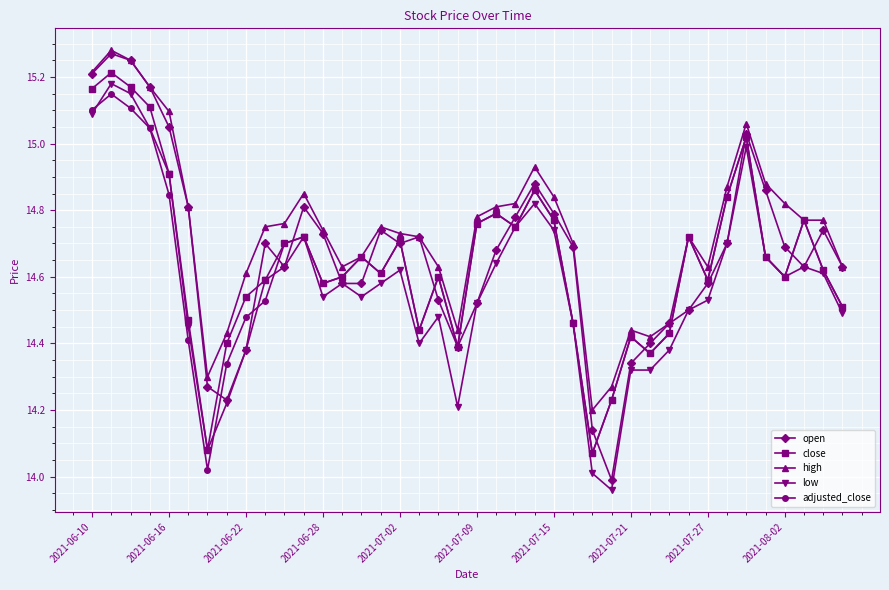

Which series has the widest spread of values?

open